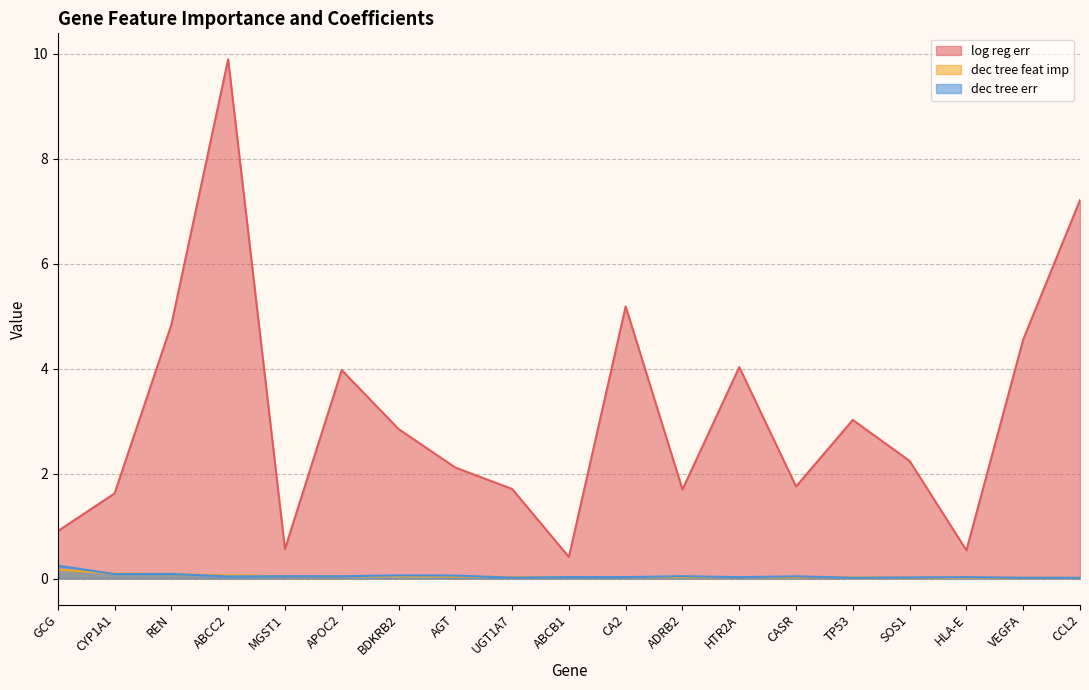

The value of dec tree feat imp at CYP1A1 is 0.0. True or false?

False